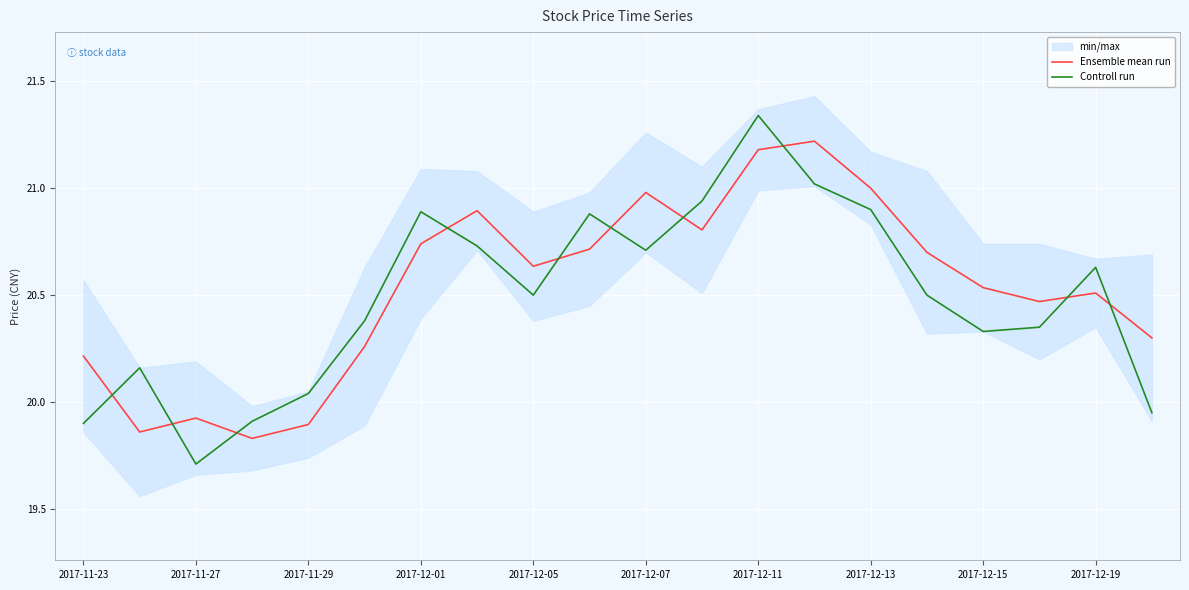

Which series ends up on top after the final intersection of Controll run and Ensemble mean run?

Ensemble mean run